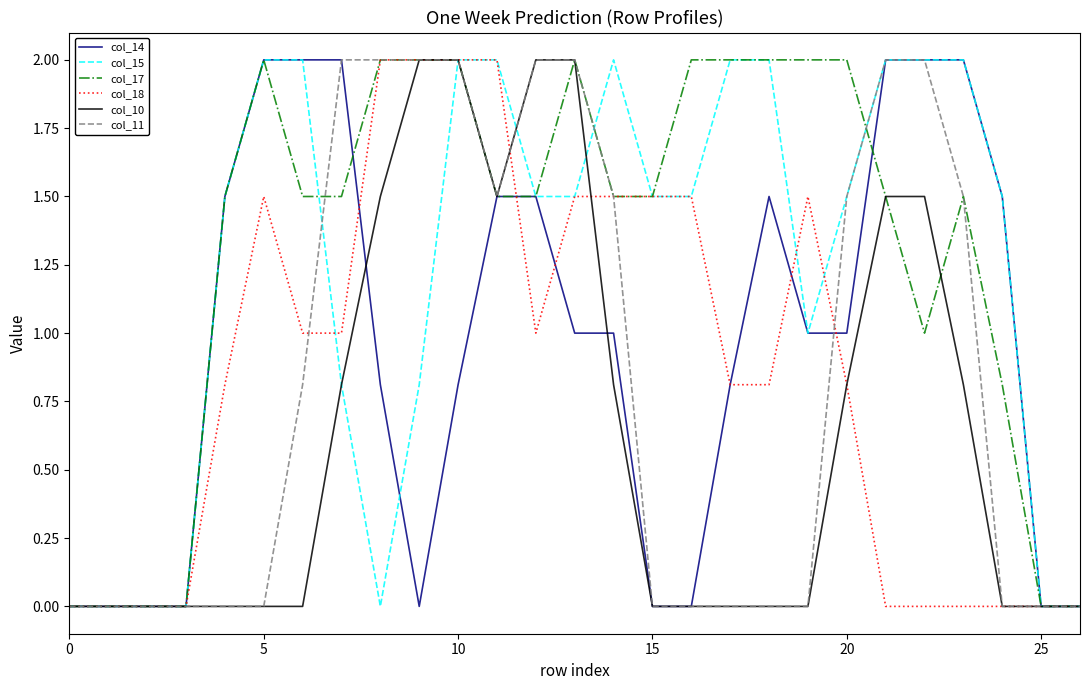

What is the maximum value for col_18?

2.0